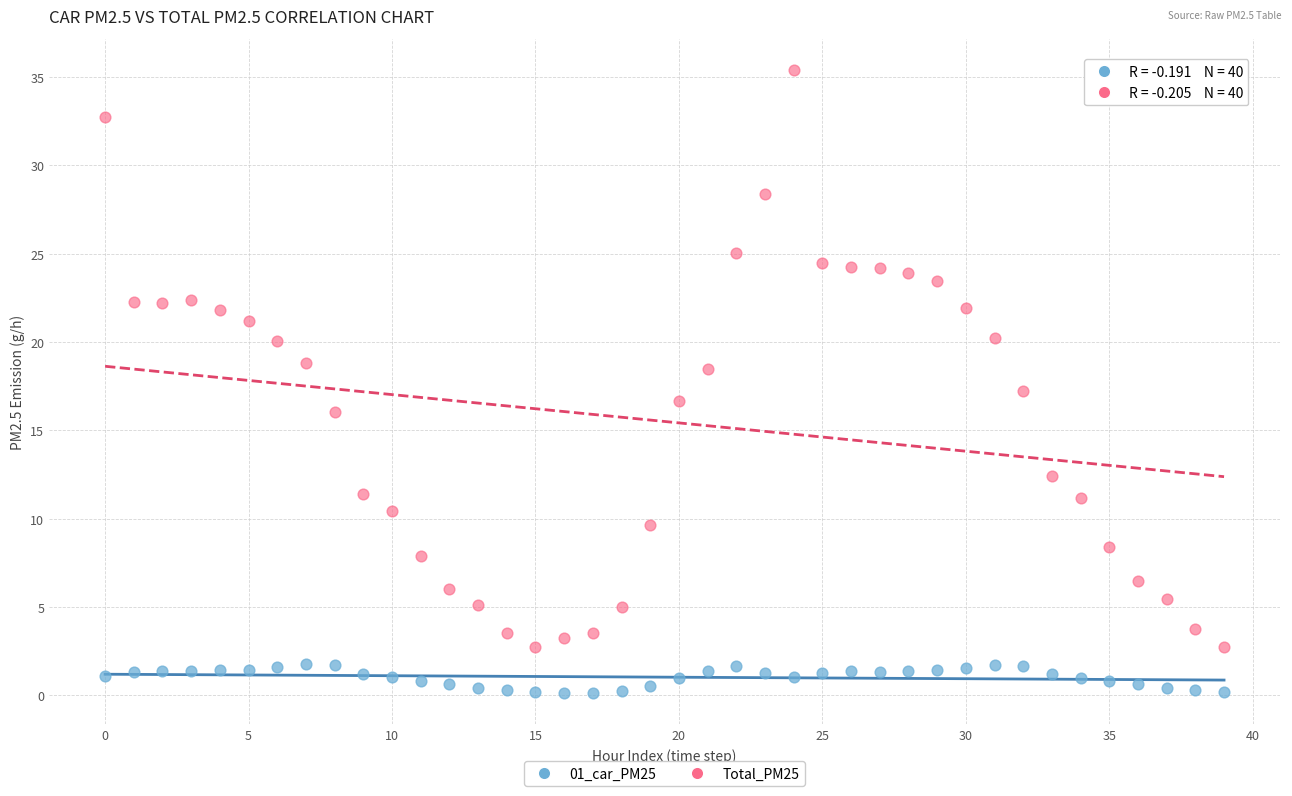

Which series reaches the minimum Y coordinate?

01_car_PM25